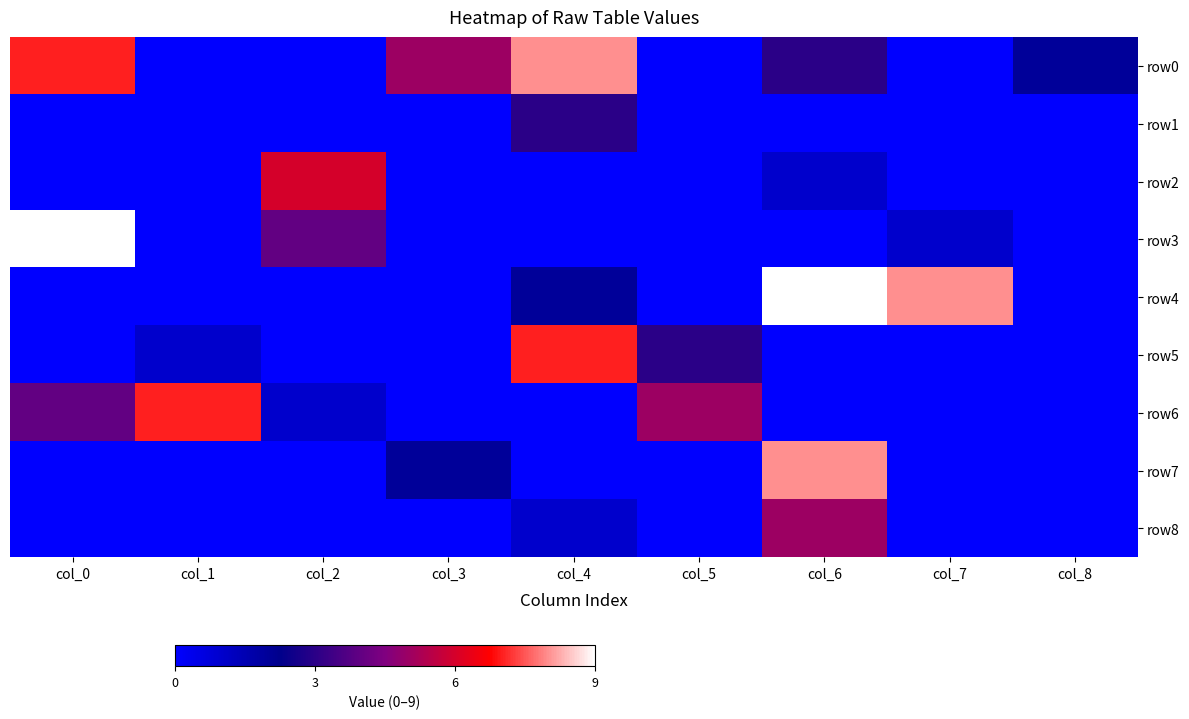

What is the total value across all series at col_8?

2